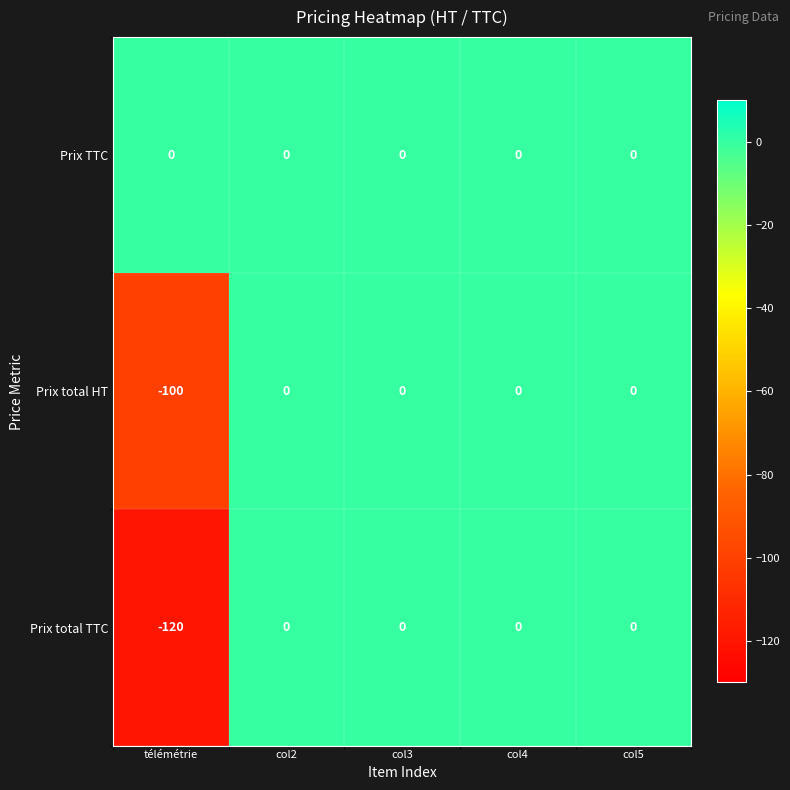

Rank the series by their average value, from lowest to highest.

Prix total TTC, Prix total HT, Prix TTC